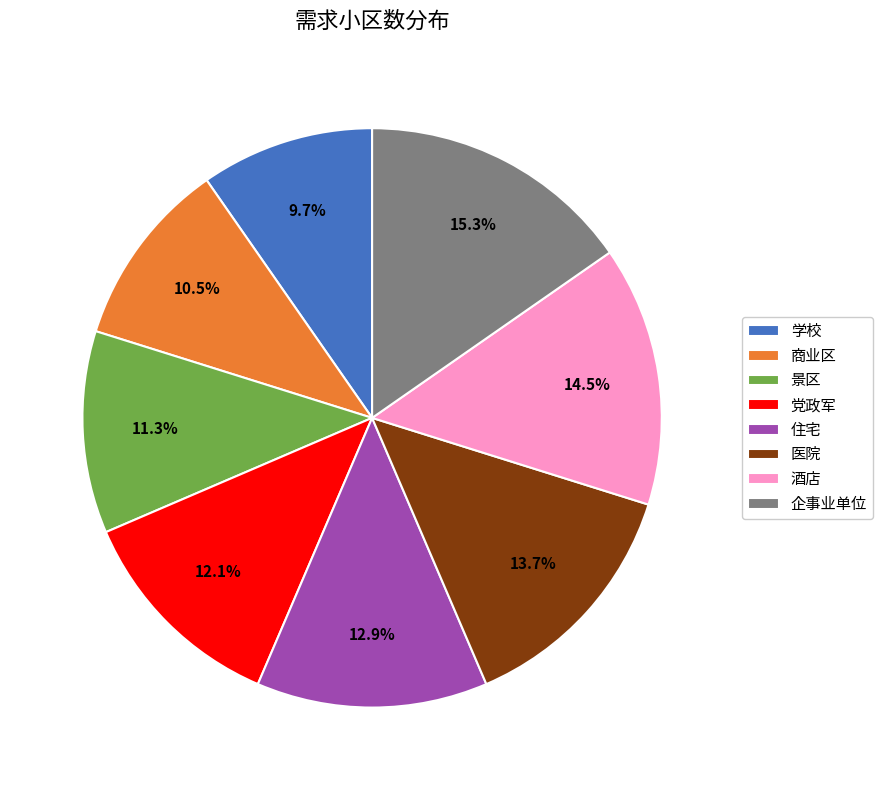

Which has a higher value, 学校 or 企事业单位?

企事业单位